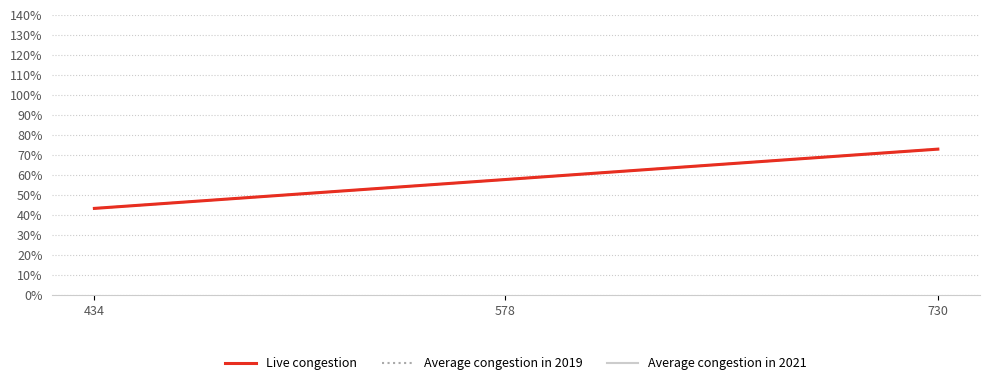

Reading left to right, extract all data points from this chart.

Live congestion: 434	578	730
Average congestion in 2019: 434	578	730
Average congestion in 2021: 434	578	730